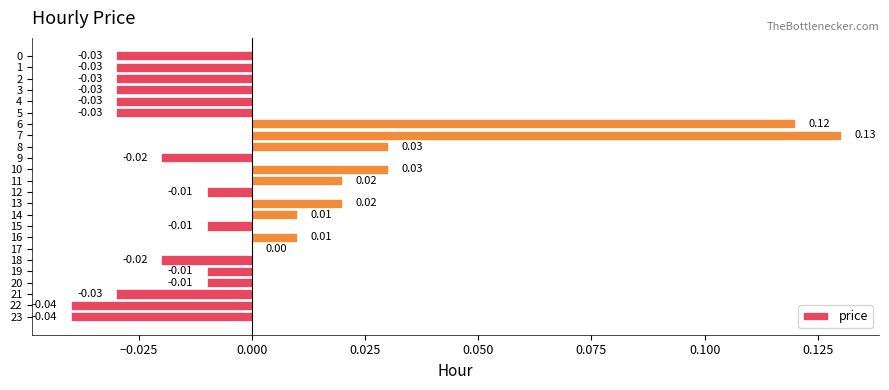

Between 1 and 7, which is larger?

7